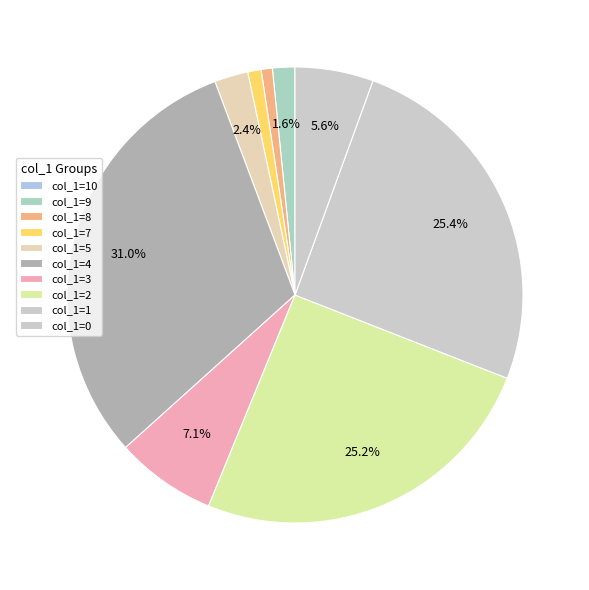

Is there a majority slice in this chart?

No